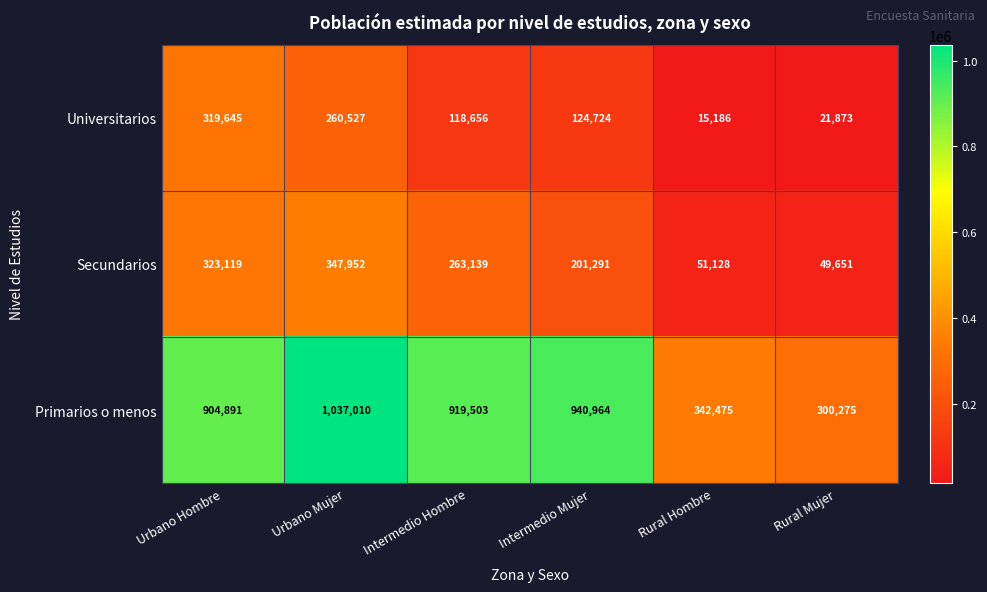

How many categories are shown in the chart?

6